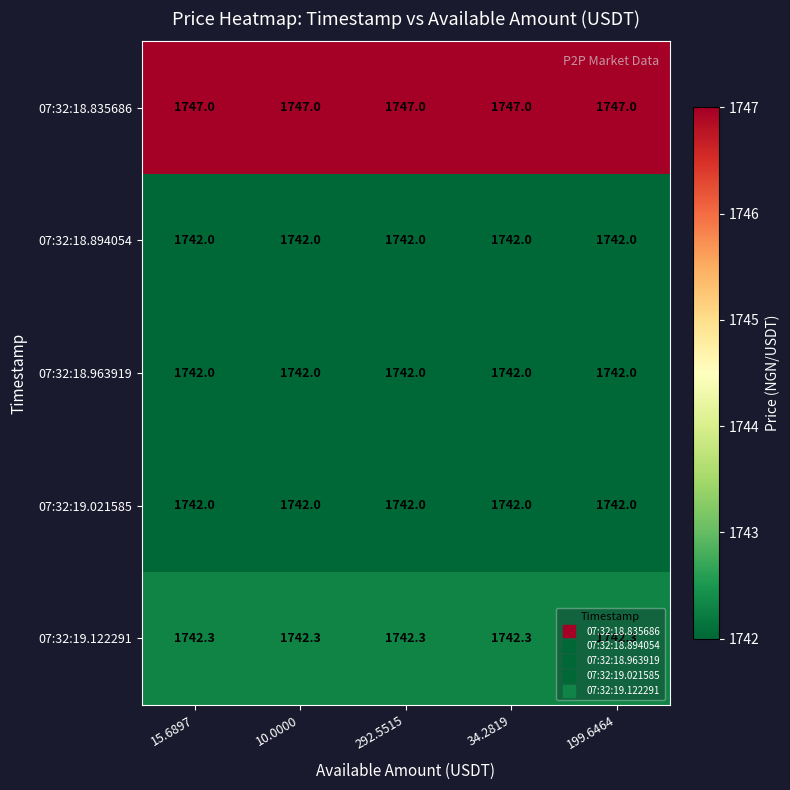

What is the average value of the 07:32:18.835686 series?

1747.0